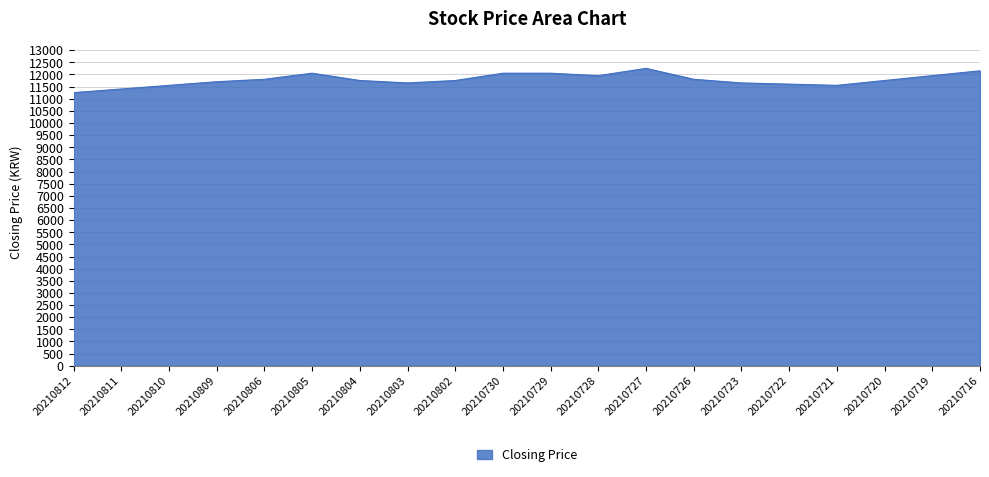

What is the difference between the maximum and minimum values?

1000